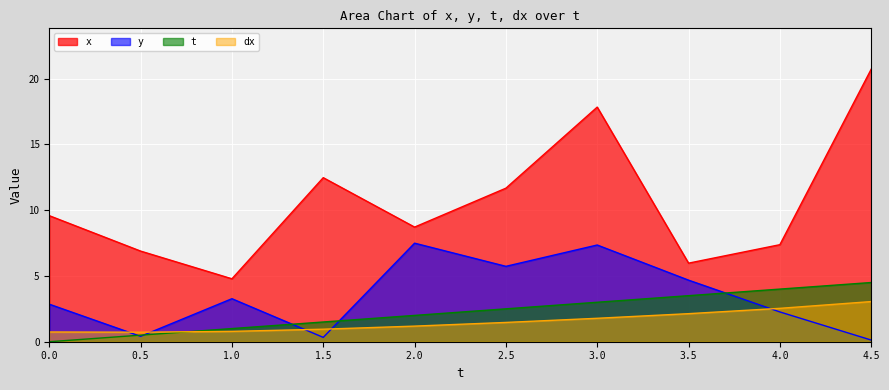

True or false: x has a value of 7.4 at 4.0.

True